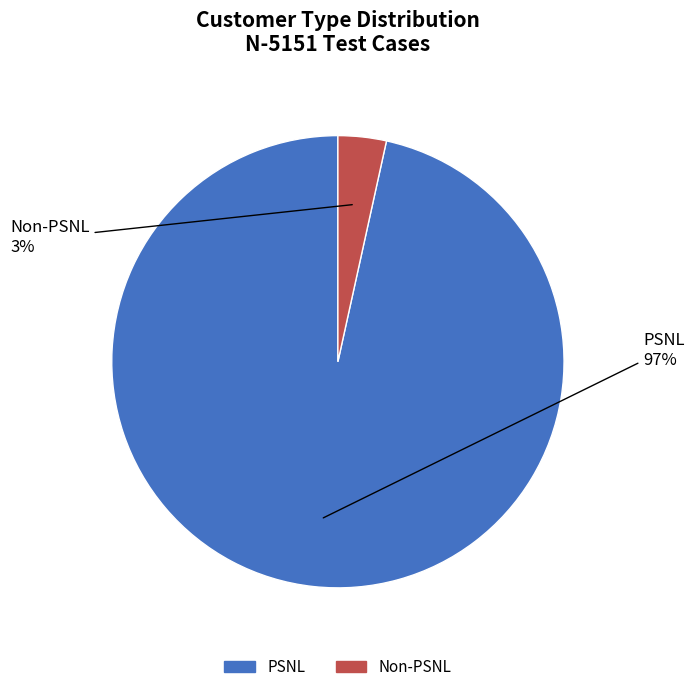

Combined, do PSNL and Non-PSNL account for over 50%?

Yes